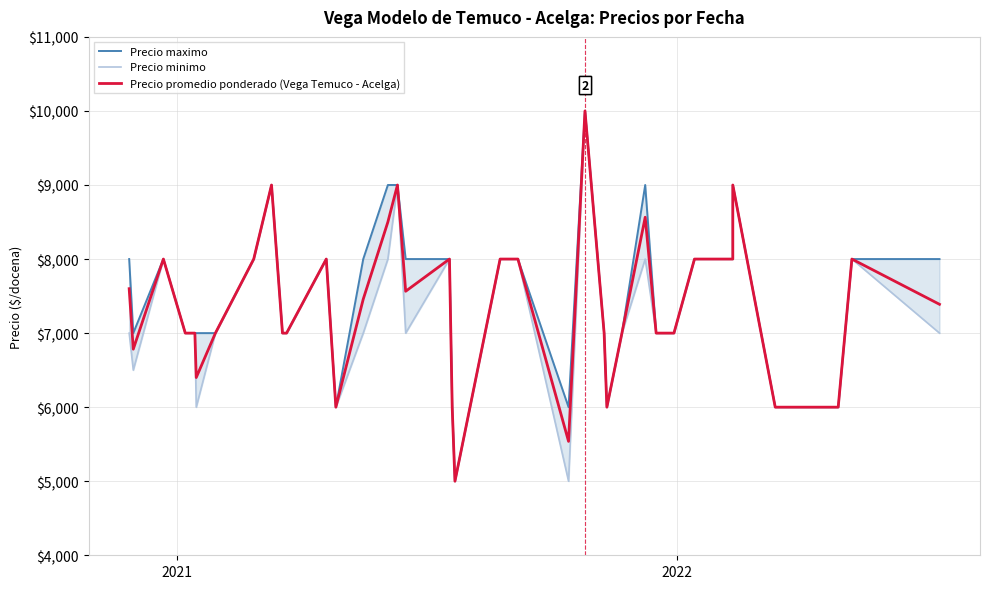

True or false: Precio minimo and Precio promedio ponderado (Vega Temuco - Acelga) cross at least once.

False